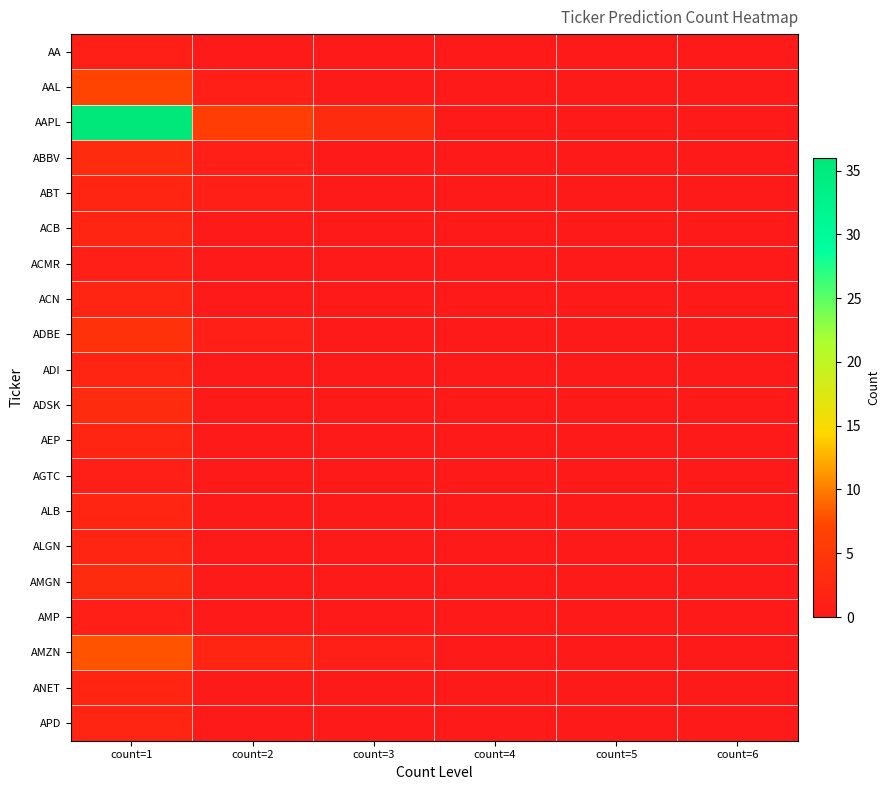

Reading left to right, transcribe all the data shown in this chart.

AA: count=1=1	count=2=0	count=3=0	count=4=0	count=5=0	count=6=0
AAL: count=1=7	count=2=1	count=3=0	count=4=0	count=5=0	count=6=0
AAPL: count=1=36	count=2=6	count=3=3	count=4=0	count=5=0	count=6=0
ABBV: count=1=3	count=2=1	count=3=0	count=4=0	count=5=0	count=6=0
ABT: count=1=2	count=2=1	count=3=0	count=4=0	count=5=0	count=6=0
ACB: count=1=2	count=2=0	count=3=0	count=4=0	count=5=0	count=6=0
ACMR: count=1=1	count=2=0	count=3=0	count=4=0	count=5=0	count=6=0
ACN: count=1=2	count=2=0	count=3=0	count=4=0	count=5=0	count=6=0
ADBE: count=1=4	count=2=1	count=3=0	count=4=0	count=5=0	count=6=0
ADI: count=1=2	count=2=0	count=3=0	count=4=0	count=5=0	count=6=0
ADSK: count=1=3	count=2=0	count=3=0	count=4=0	count=5=0	count=6=0
AEP: count=1=2	count=2=0	count=3=0	count=4=0	count=5=0	count=6=0
AGTC: count=1=1	count=2=0	count=3=0	count=4=0	count=5=0	count=6=0
ALB: count=1=2	count=2=0	count=3=0	count=4=0	count=5=0	count=6=0
ALGN: count=1=2	count=2=0	count=3=0	count=4=0	count=5=0	count=6=0
AMGN: count=1=3	count=2=0	count=3=0	count=4=0	count=5=0	count=6=0
AMP: count=1=1	count=2=0	count=3=0	count=4=0	count=5=0	count=6=0
AMZN: count=1=8	count=2=2	count=3=1	count=4=0	count=5=0	count=6=0
ANET: count=1=2	count=2=0	count=3=0	count=4=0	count=5=0	count=6=0
APD: count=1=2	count=2=0	count=3=0	count=4=0	count=5=0	count=6=0